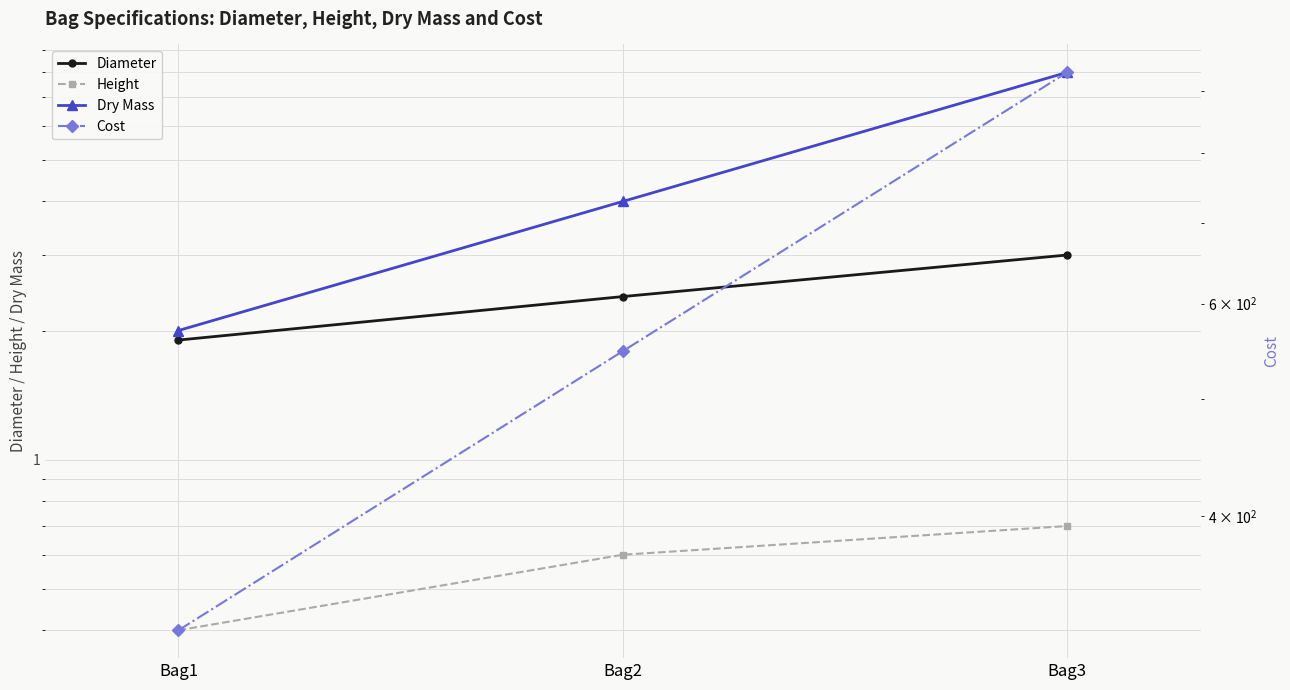

List the series in order of their peak value, highest first.

Cost, Dry Mass, Diameter, Height